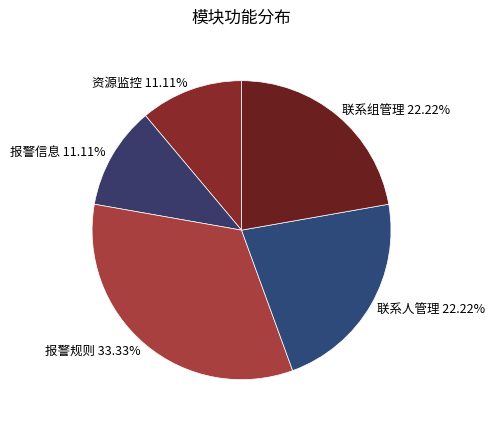

Is there any slice that represents more than half of the pie?

No